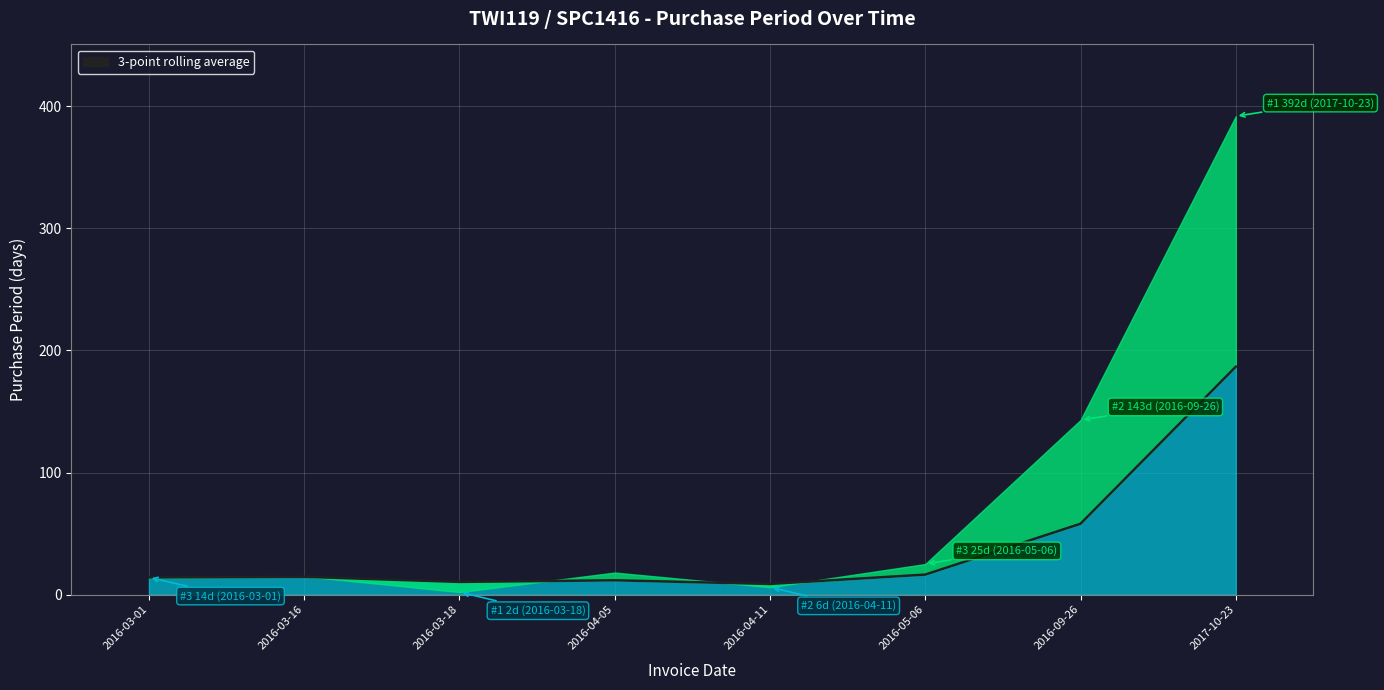

What is the label of the 1st point from the left?

2016-03-01